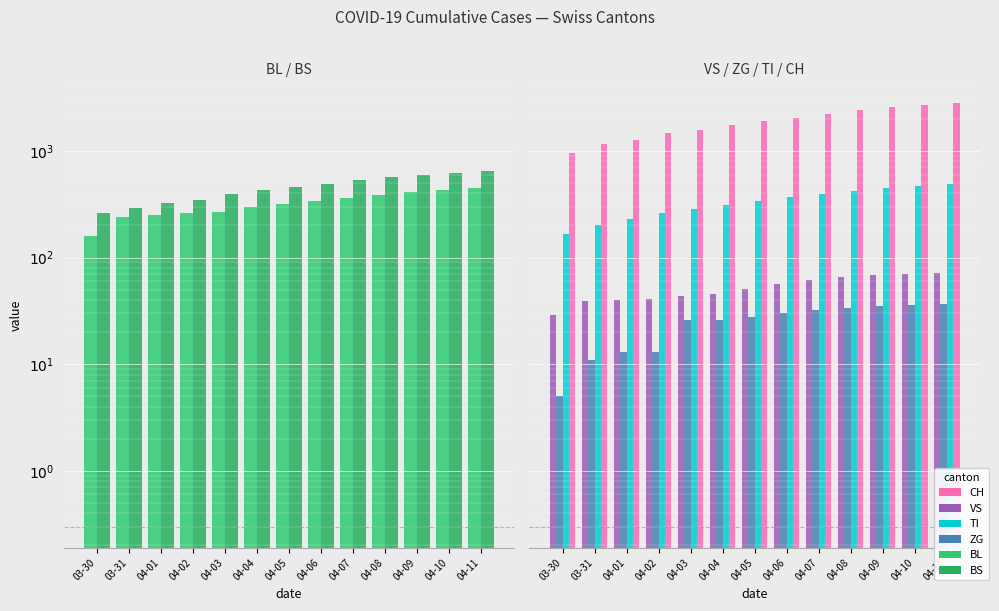

Between 04-04 and 03-31, which is larger?

04-04